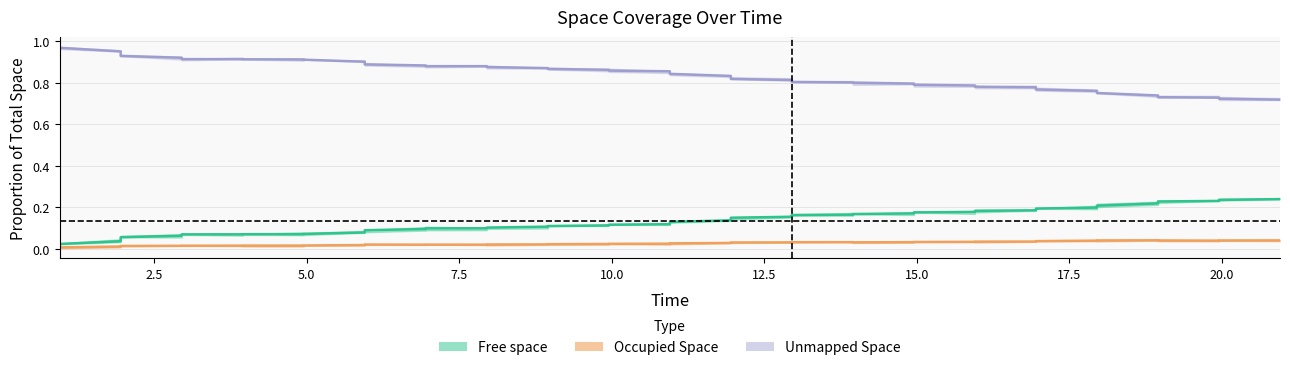

True or false: Unmapped Space and Free space intersect in this chart.

False